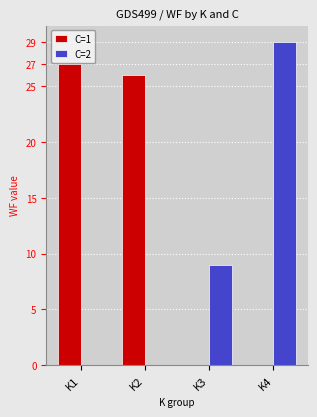

Reading left to right, list all the values displayed in this chart.

C=1: K1=27	K2=26	K3=0	K4=0
C=2: K1=0	K2=0	K3=9	K4=29